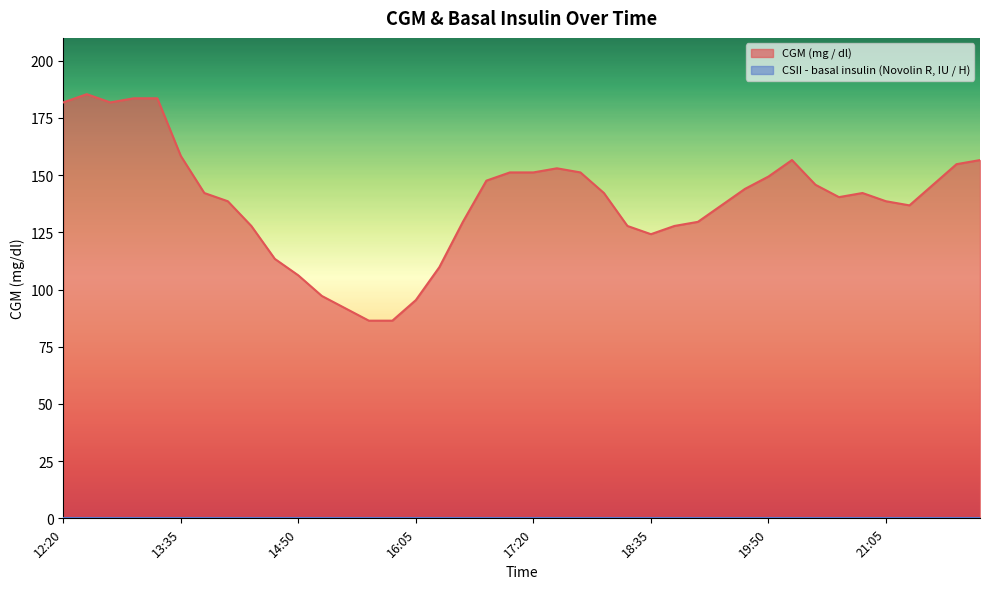

What is the label of the 3rd point from the left?

12:50